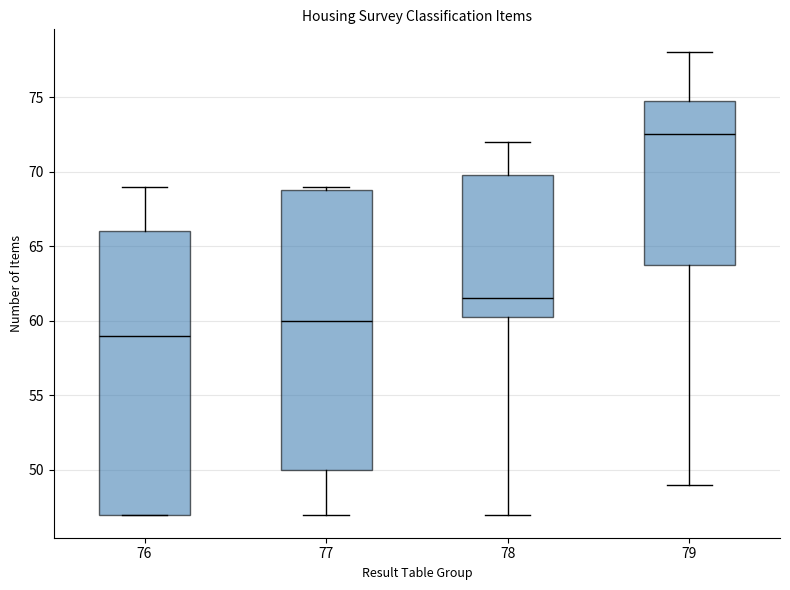

Reading left to right, read every box against the y-axis: the position of its median line, the range the box covers, and the ends of its whiskers. The values are not printed on the chart, so give them approximately, as read against the axis.

76: median 59.0, box 47.0 to 66.0, whiskers 47.0 to 69.0
77: median 60.0, box 50.0 to 69.0, whiskers 47.0 to 69.0 (just above the box's upper edge)
78: median 61.5, box 60.5 to 70.0, whiskers 47.0 to 72.0
79: median 72.5, box 64.0 to 75.0, whiskers 49.0 to 78.0